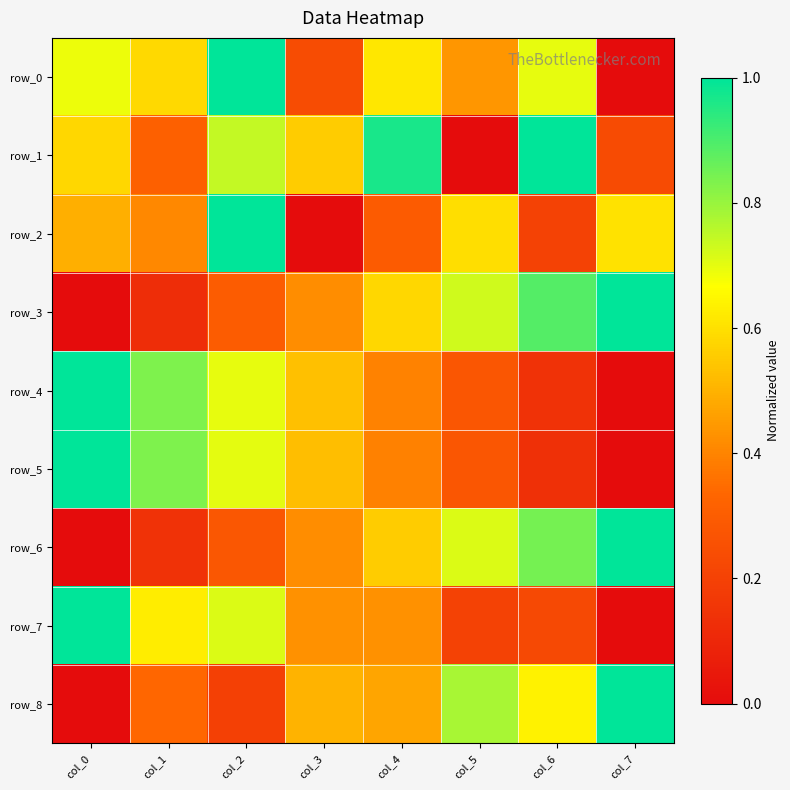

The row_7 series shows 0.4 at col_4. True or false?

True